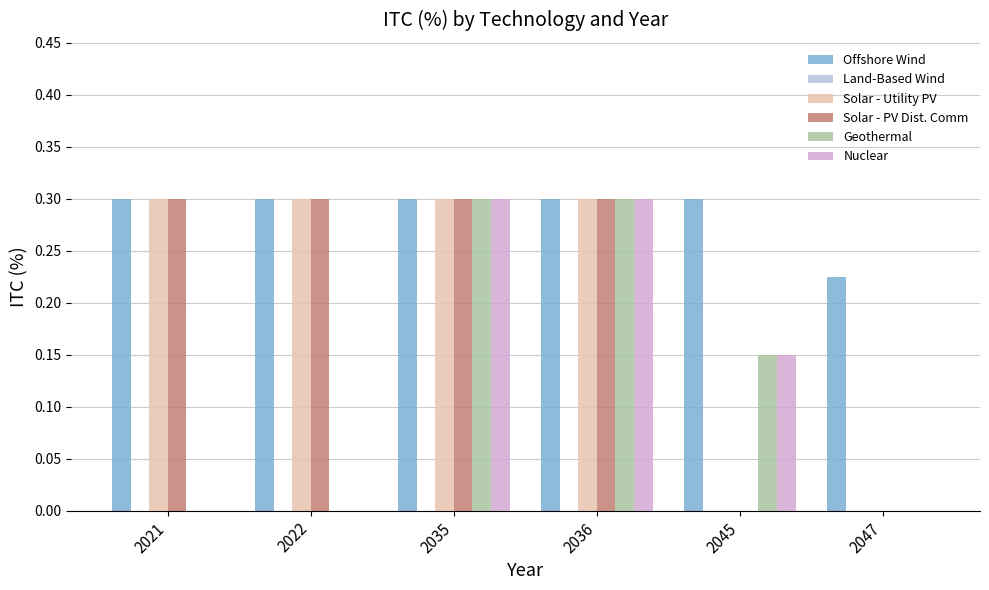

What is the total value across all series at 2045?

0.6